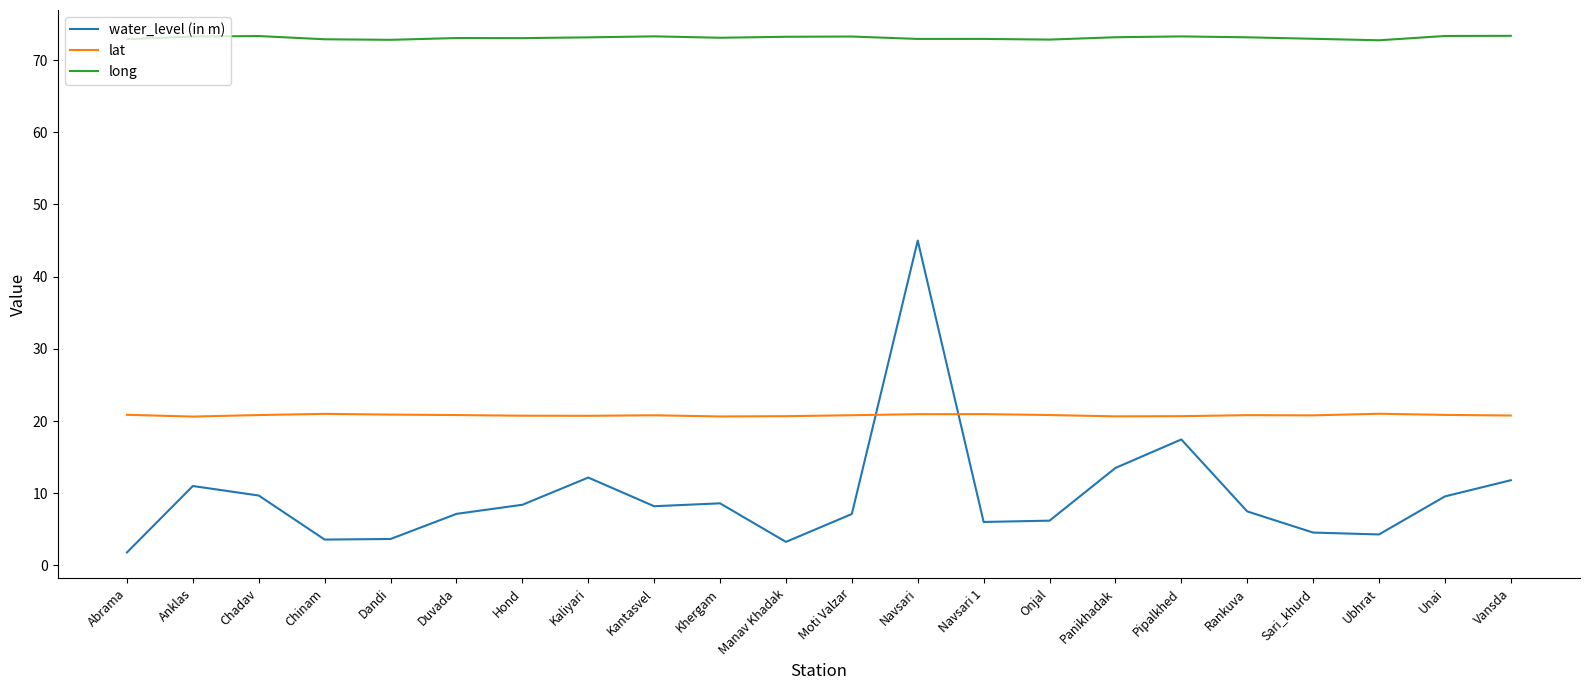

Rank the series at Chinam from lowest to highest value.

water_level (in m), lat, long